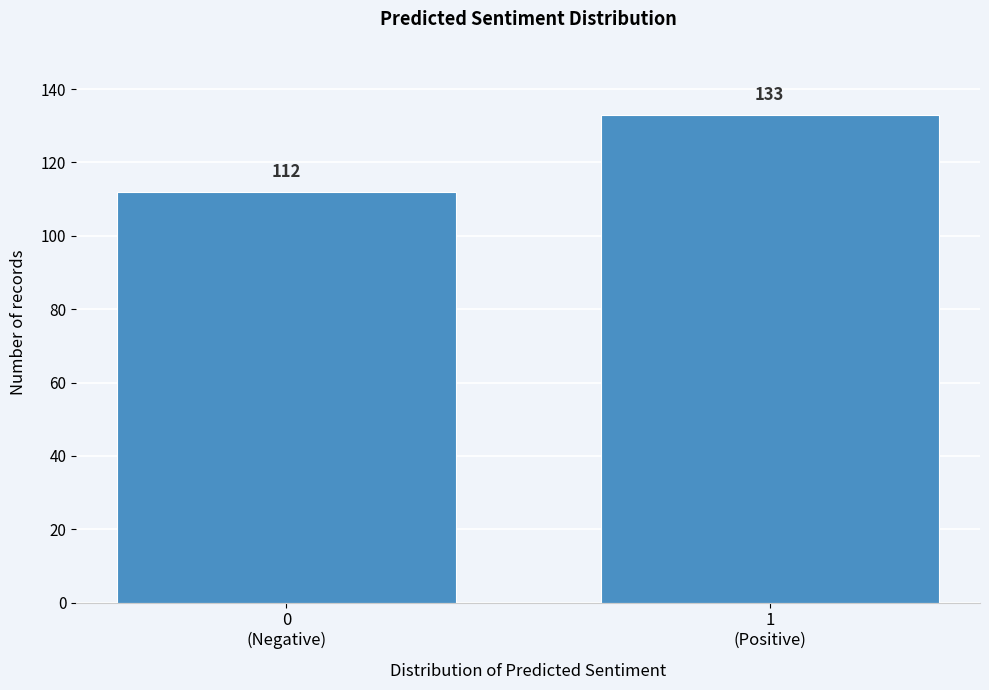

Reading left to right, list all the values displayed in this chart.

112	133